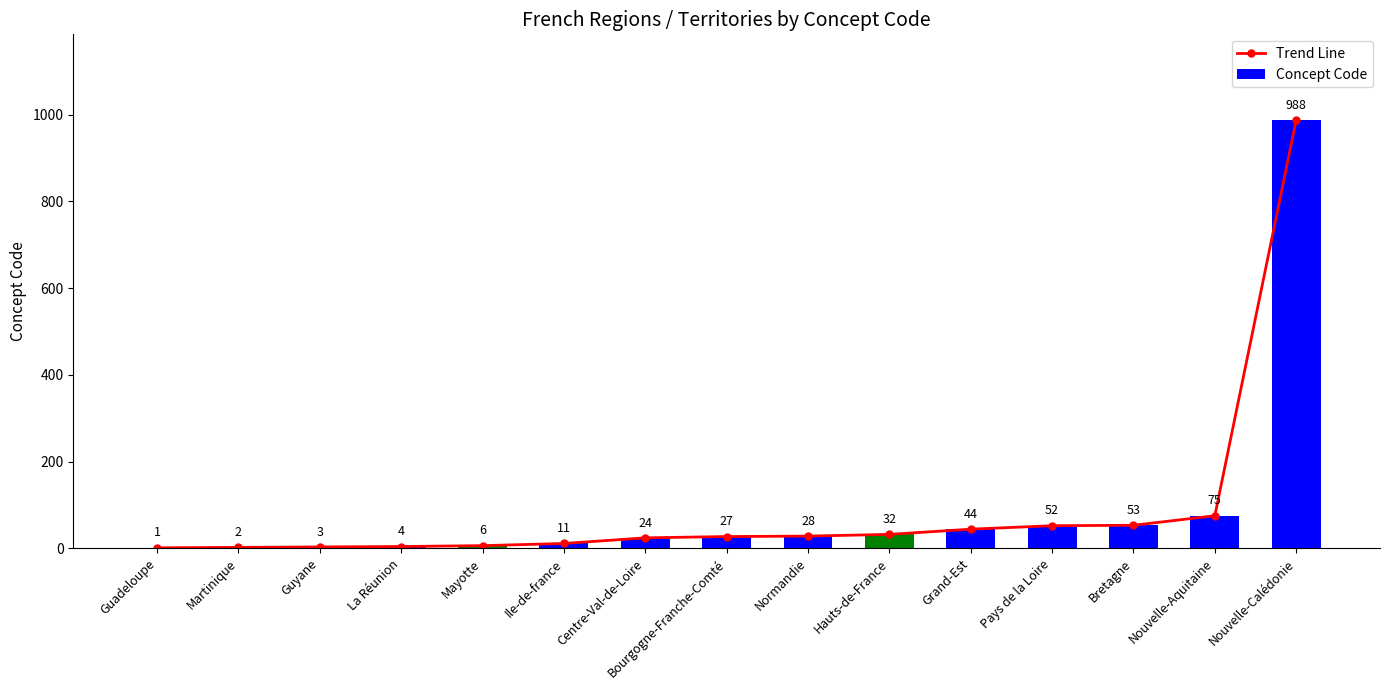

True or false: Trend Line has a value of 16 at Normandie.

False